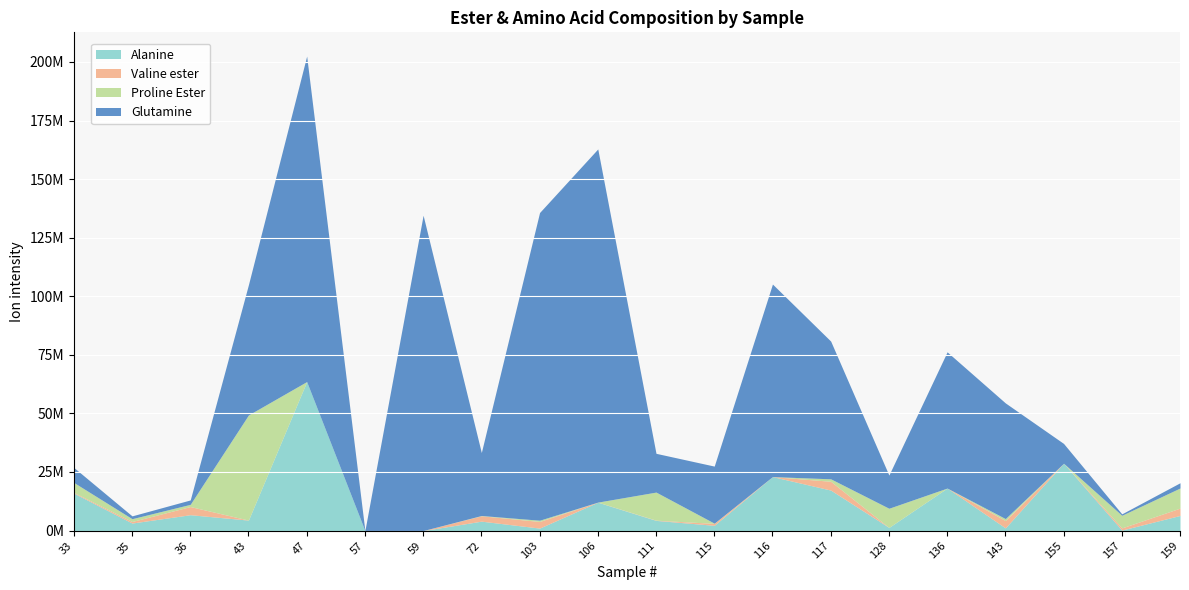

What is the value of the Valine ester point at the 8th from the left?

2306043.9